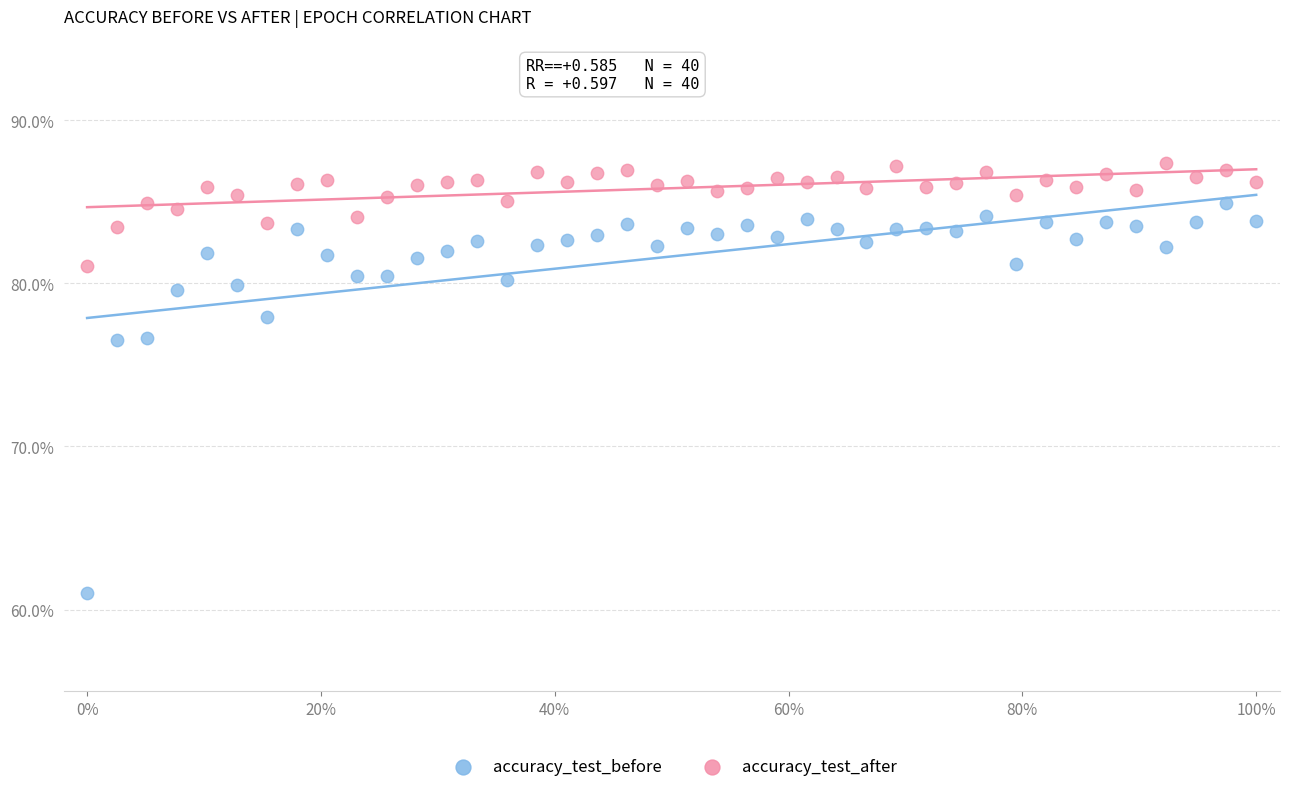

What are all the series names shown in the legend?

accuracy_test_before, accuracy_test_after